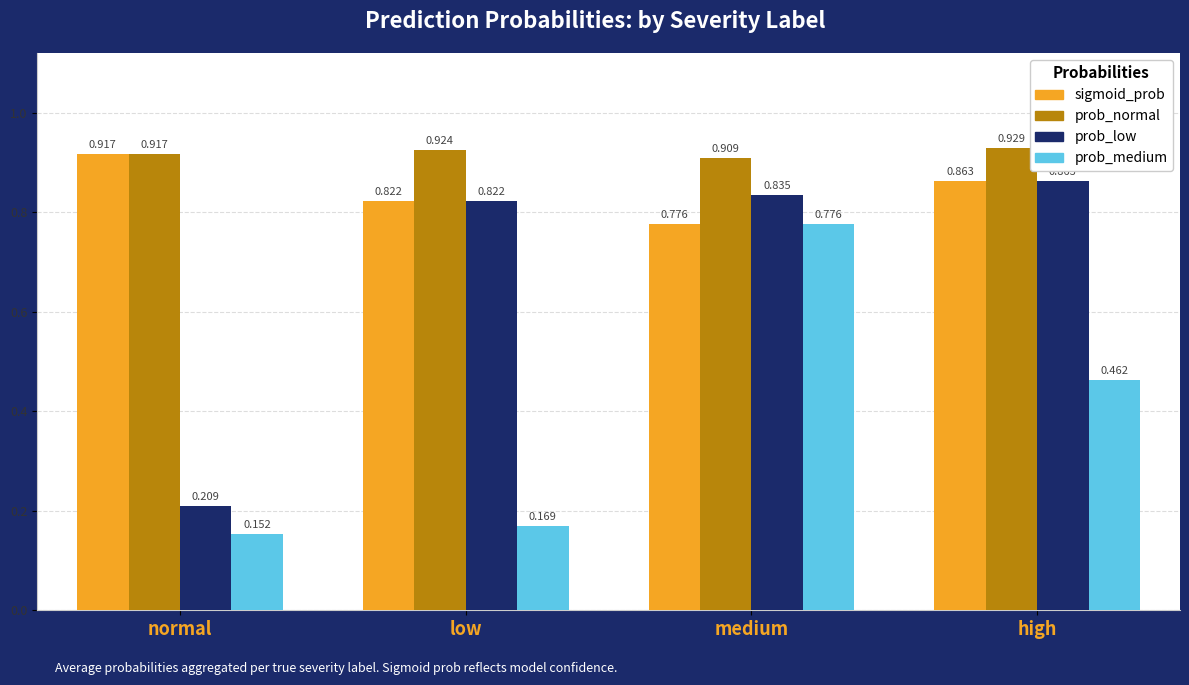

Which label corresponds to the largest value in the chart?

high